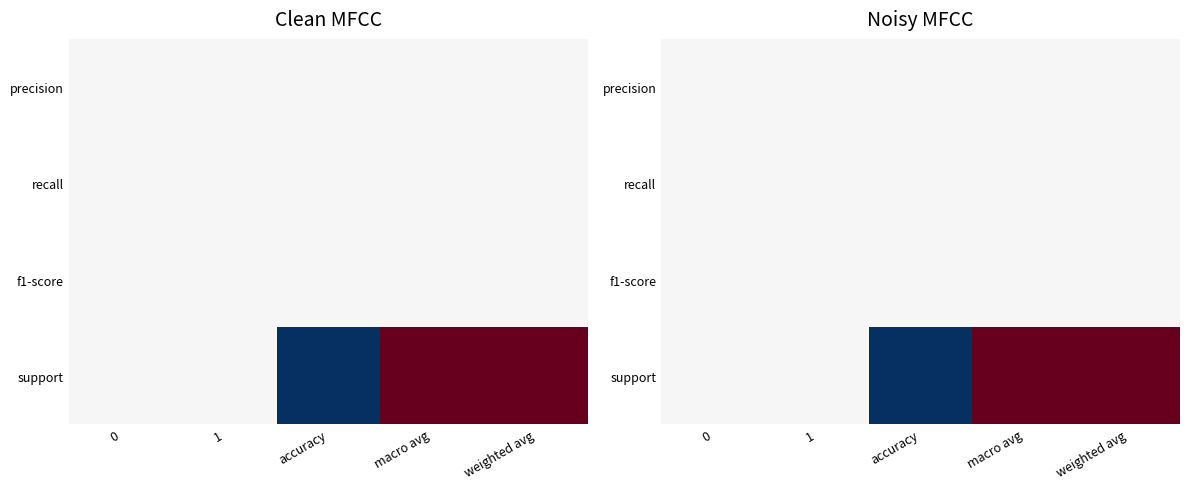

True or false: support has a value of 0.3 at 1.

False